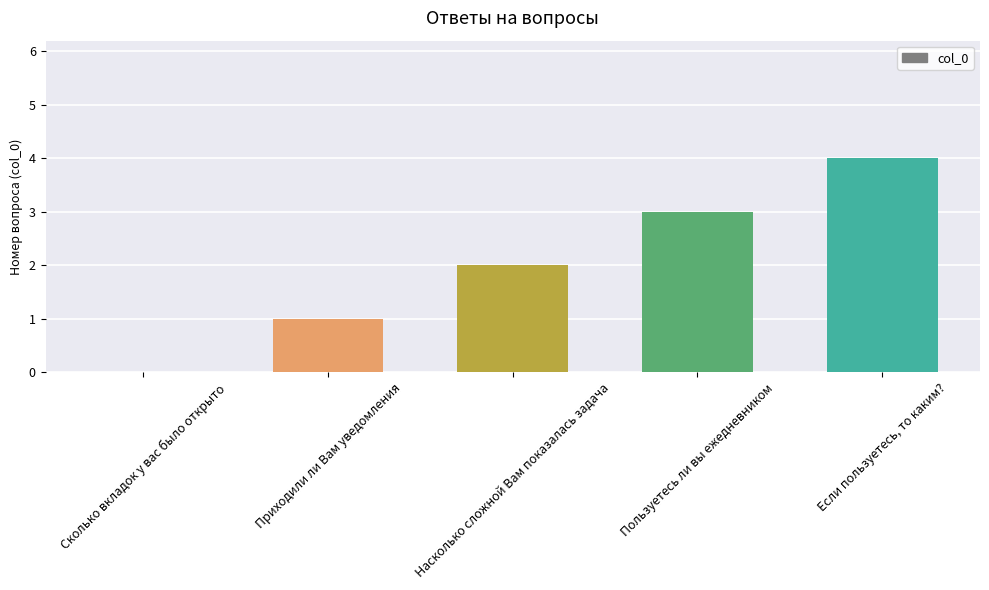

How many series are shown in this chart?

1